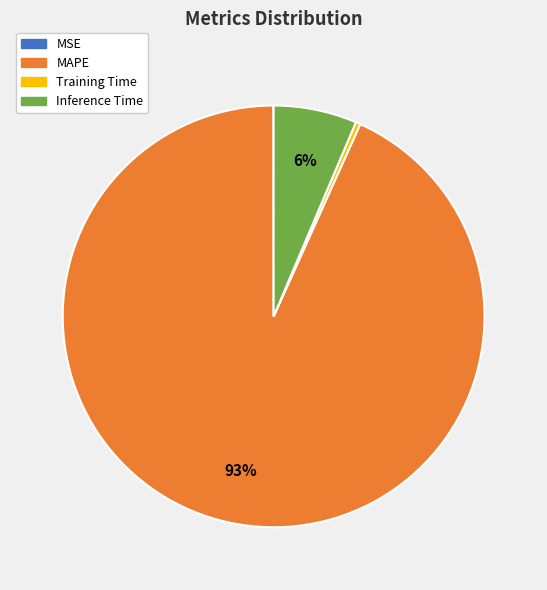

Is there a majority slice in this chart?

Yes